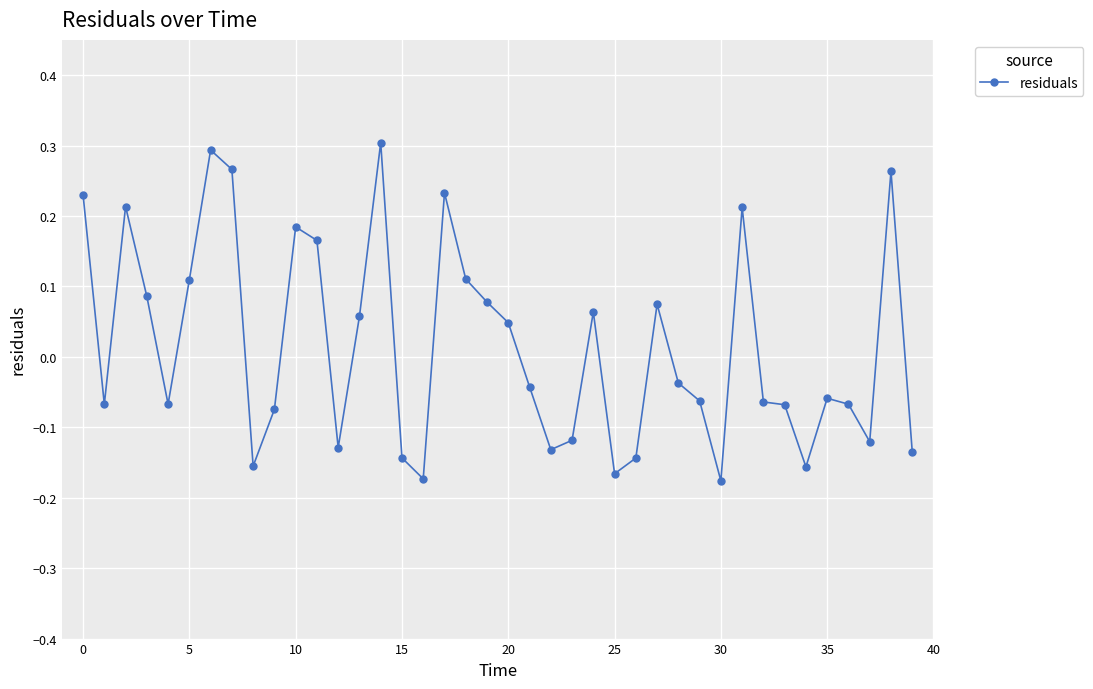

What is the difference between the maximum and minimum values?

0.5